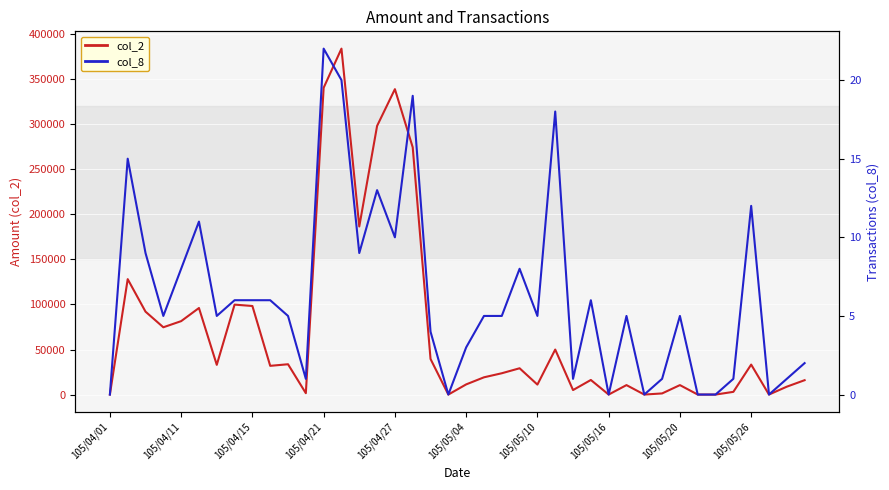

True or false: col_8 and col_2 intersect in this chart.

False